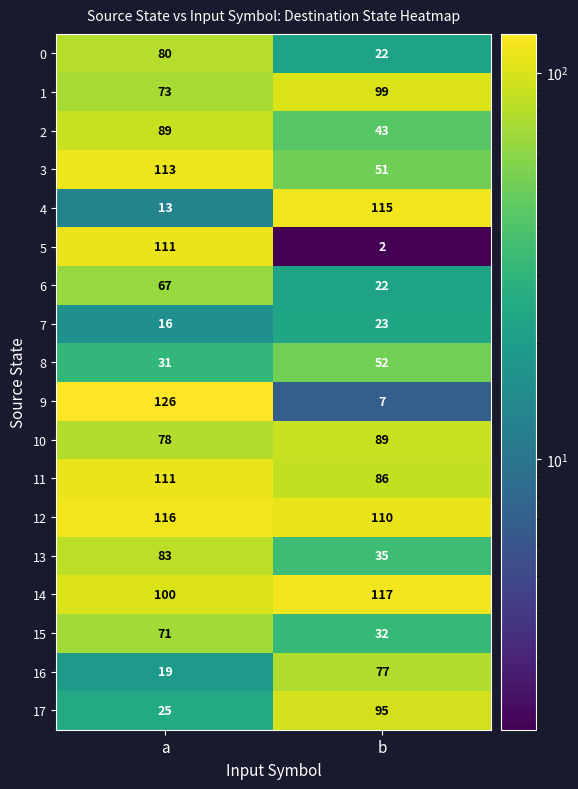

What is the sum of the 12 values at b and a?

226